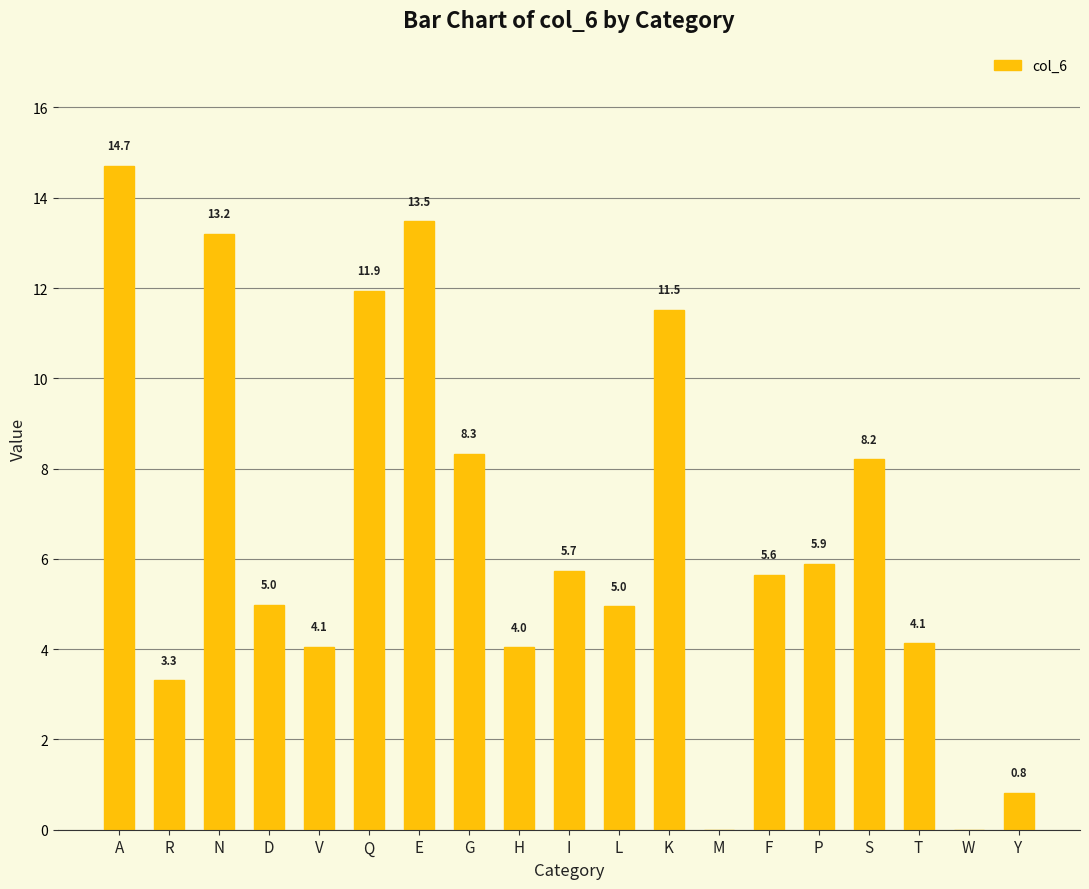

Which label corresponds to the largest value in the chart?

A